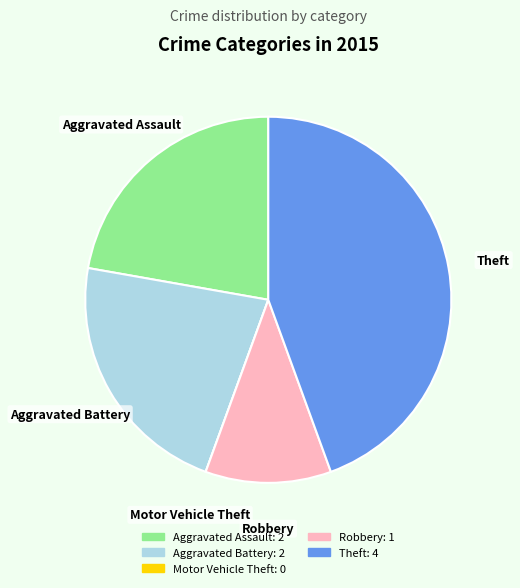

Does any single category account for the majority?

No